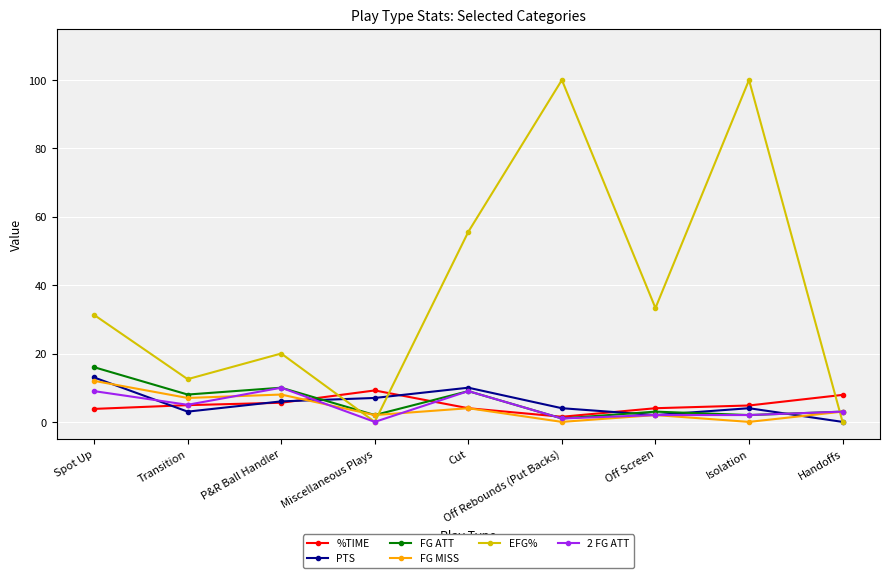

Where is EFG% nearest to the value 50?

Cut